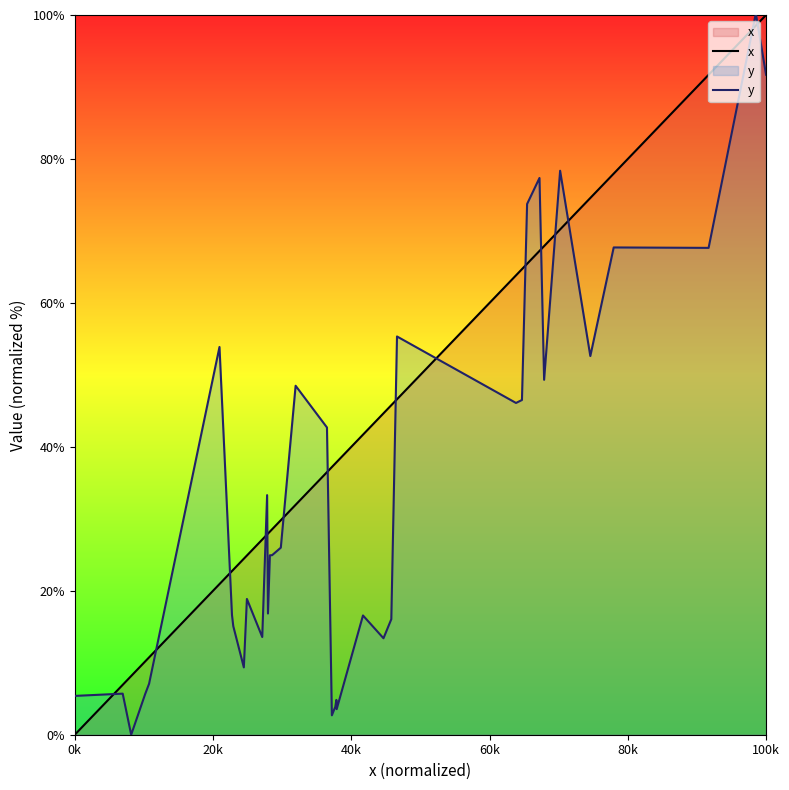

At how many categories does at least one series exceed 62?

12